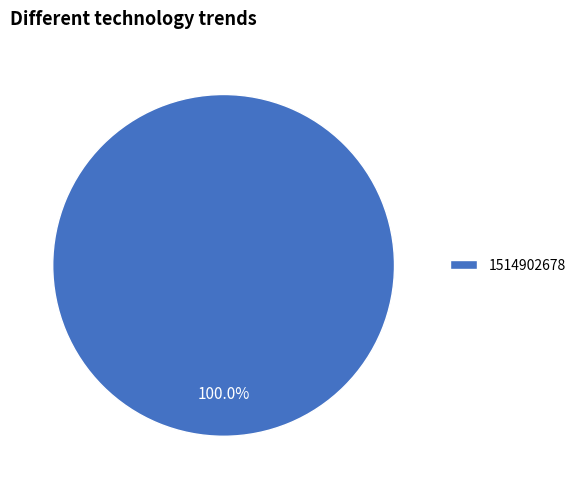

To the nearest percent, what portion does 1514902678 represent?

100%